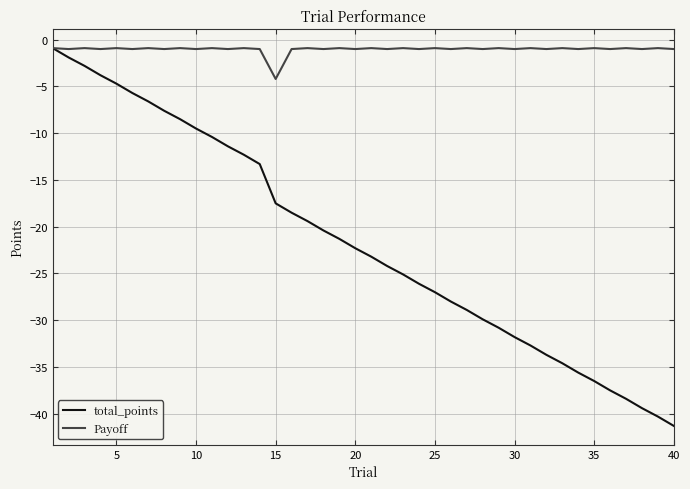

Which series has the largest total across all categories?

Payoff